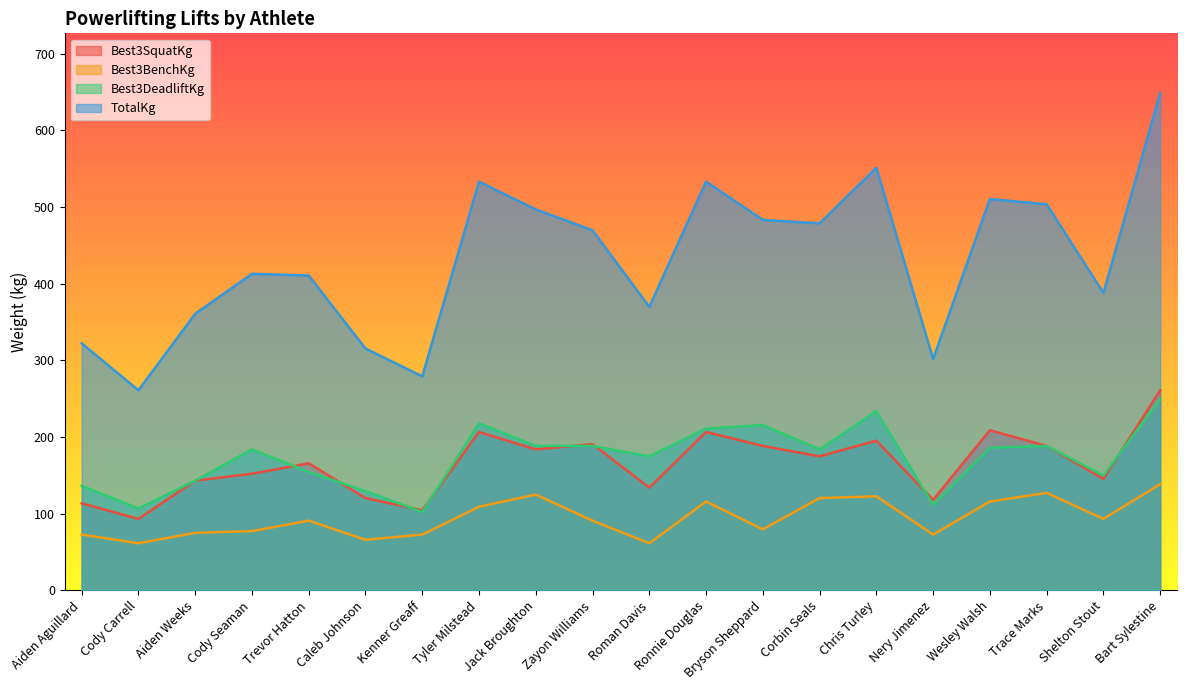

In TotalKg, how many points are higher than both neighbors (excluding endpoints)?

5